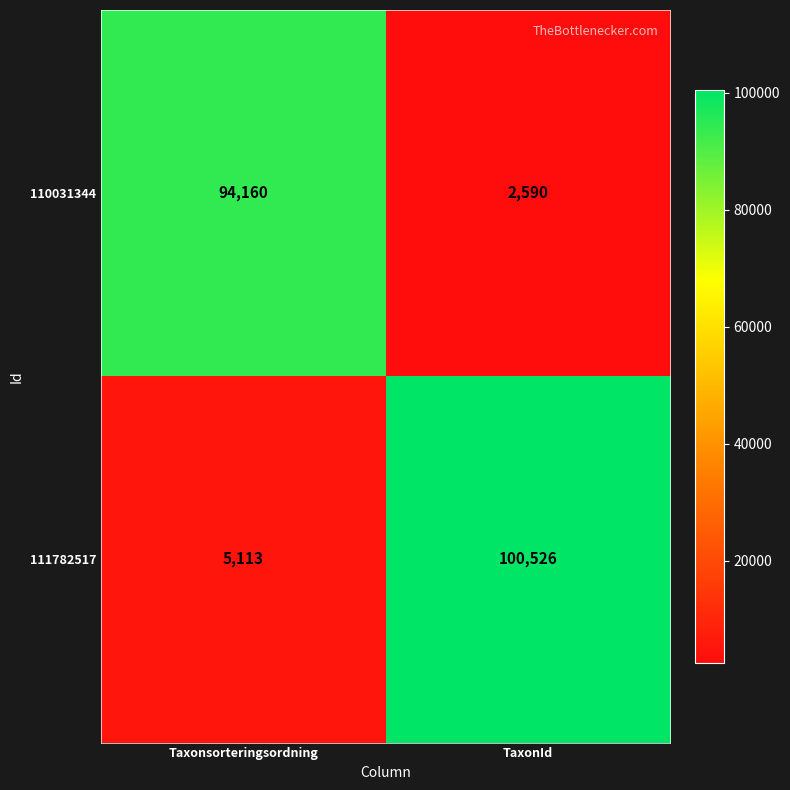

At which label does 110031344 reach its minimum?

TaxonId